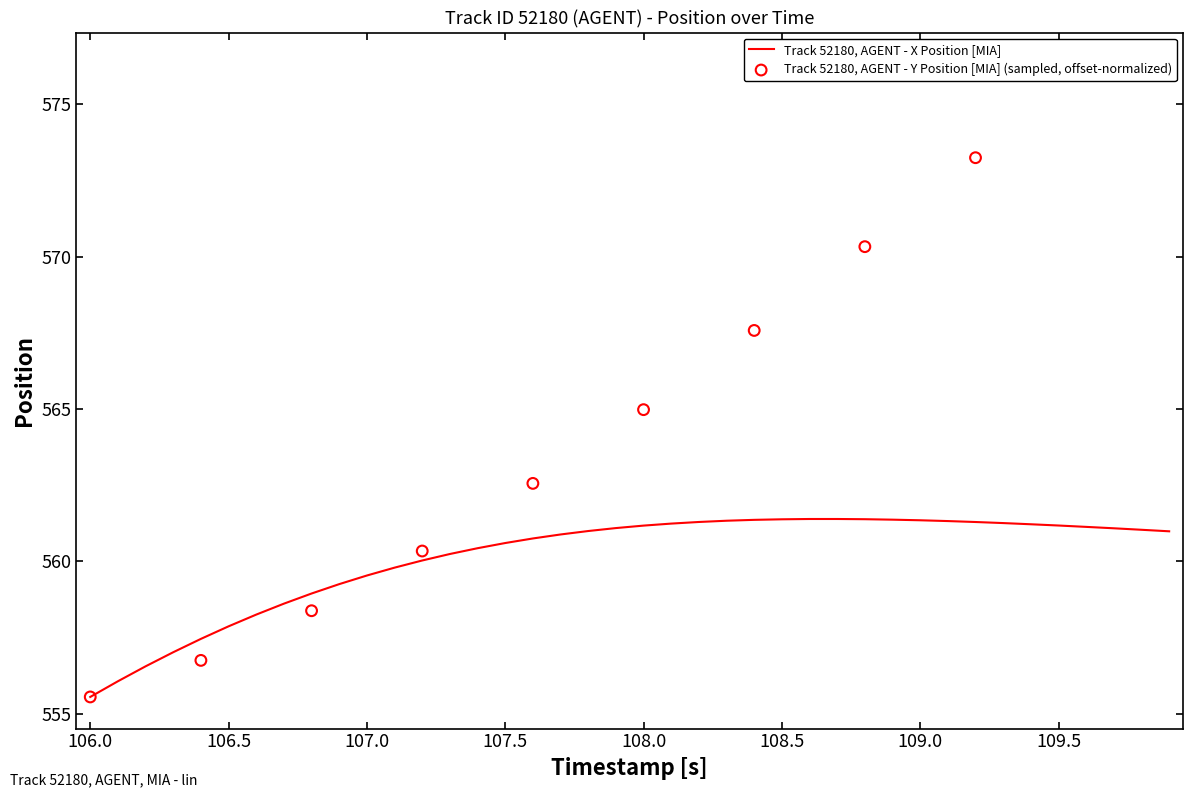

Is it true that Track 52180, AGENT - X Position [MIA] equals 333.8 at 106.5?

False